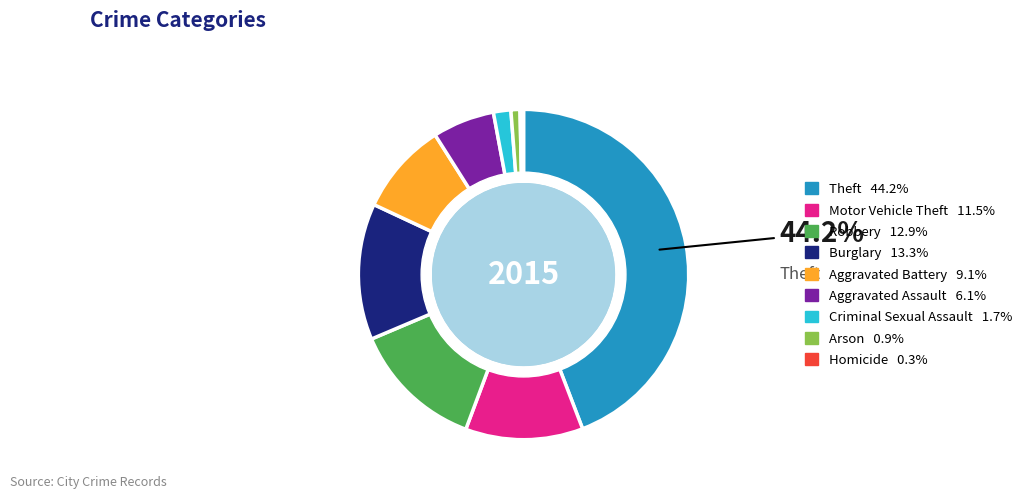

Is it true that Aggravated Assault is 6% of the pie?

True